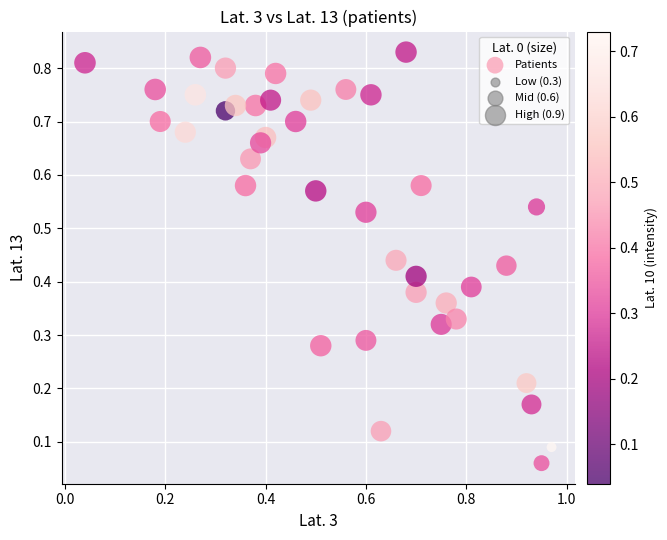

What is the range of X values (max minus min)?

0.9